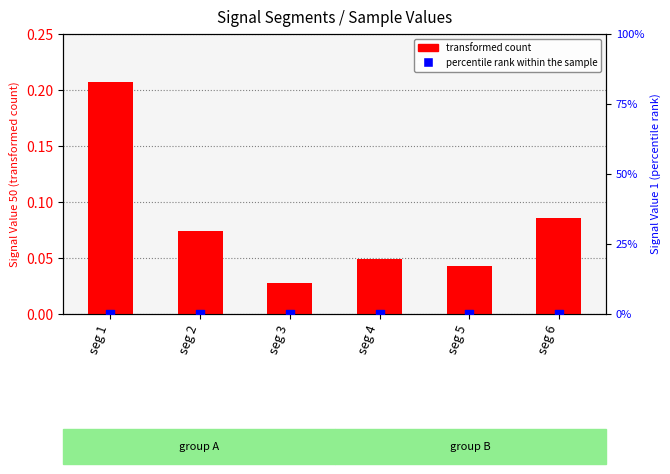

At which category is the sum across all series the highest?

seg 1